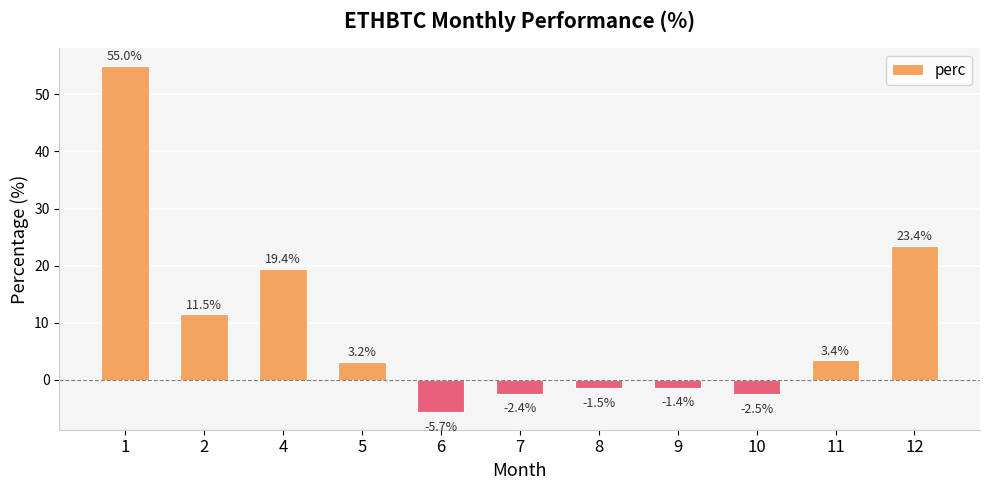

Reading left to right, list all the values displayed in this chart.

1=55.0	2=11.5	4=19.4	5=3.2	6=-5.7	7=-2.4	8=-1.5	9=-1.4	10=-2.5	11=3.4	12=23.4